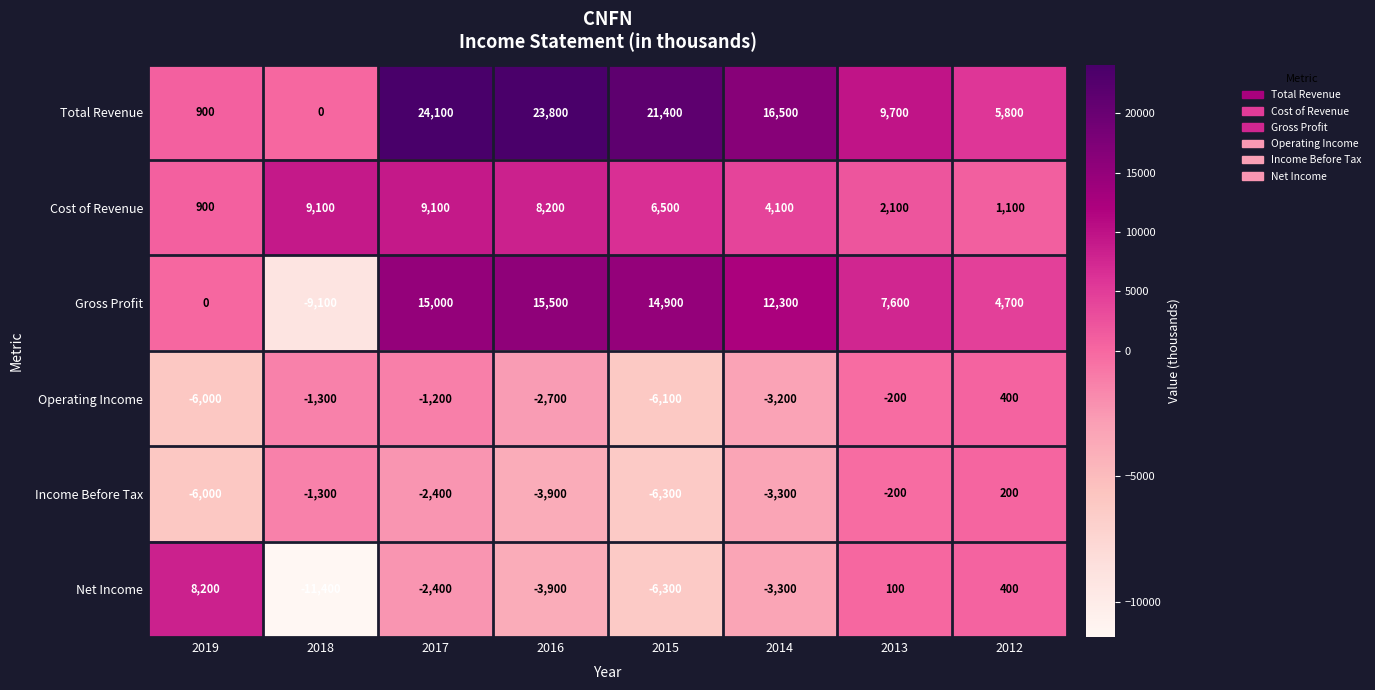

The value of Total Revenue at 2019 is 900. True or false?

True